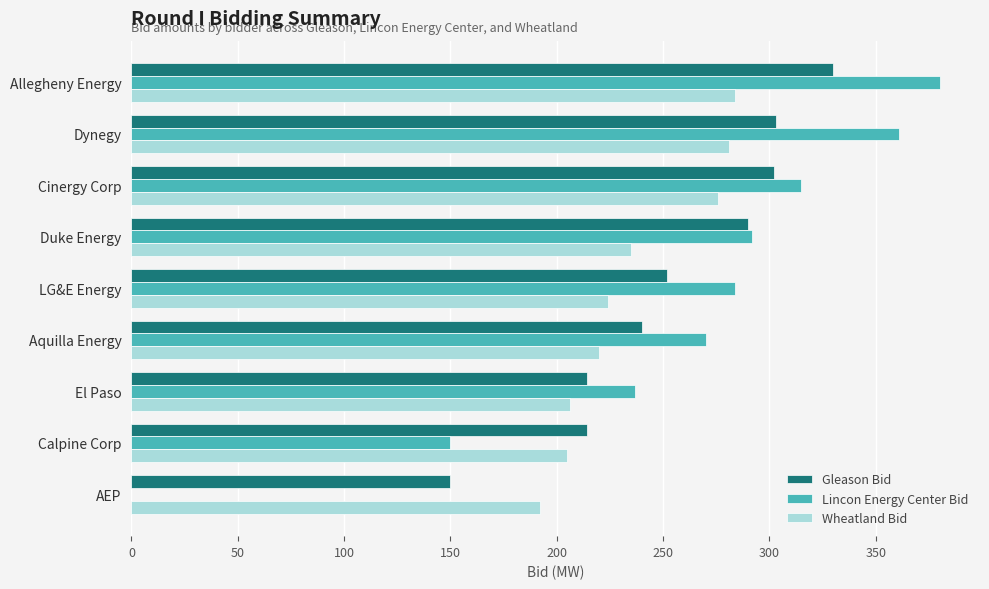

What are all the series names shown in the legend?

Gleason Bid, Lincon Energy Center Bid, Wheatland Bid